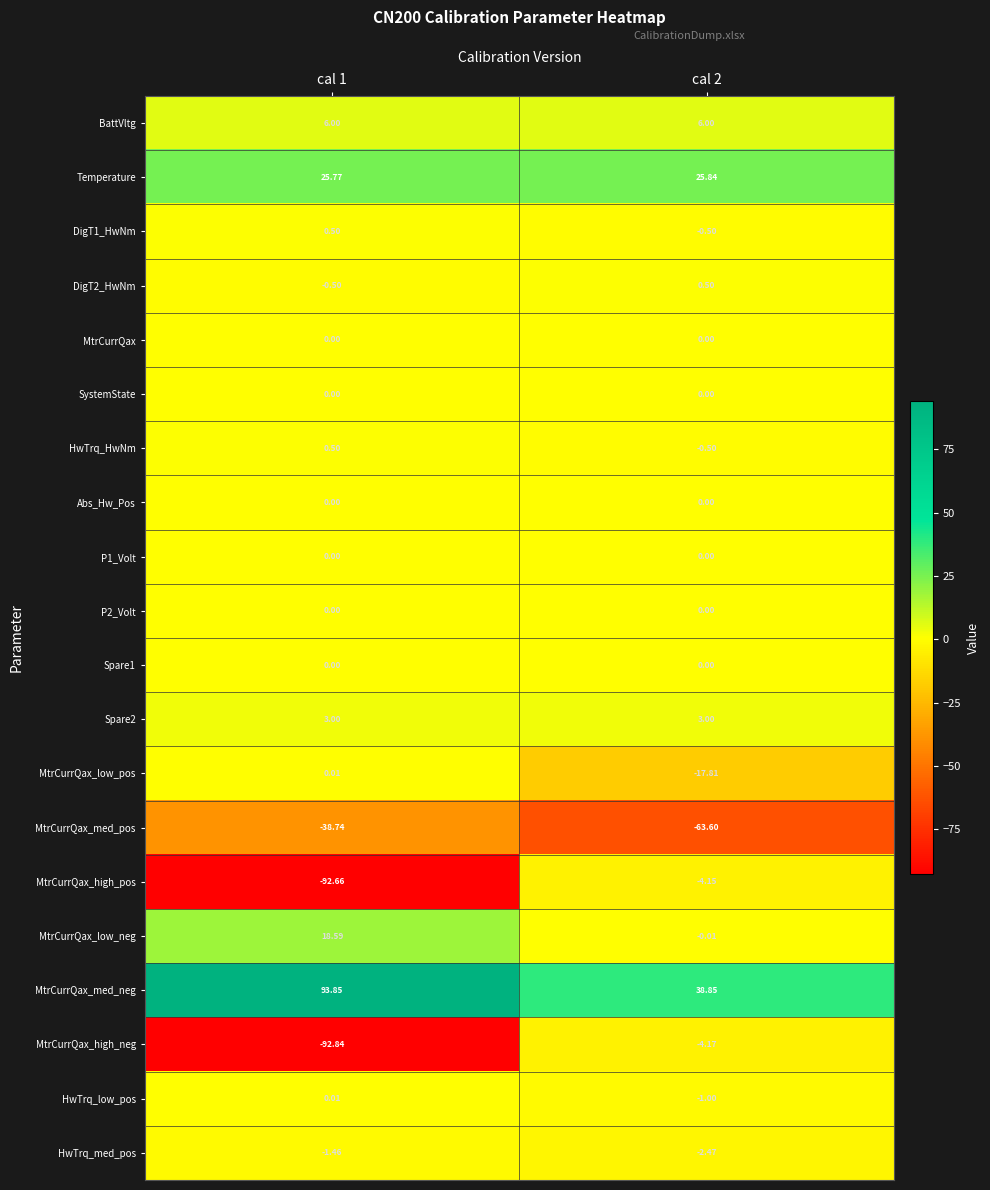

Which series has the widest spread of values?

MtrCurrQax_high_neg